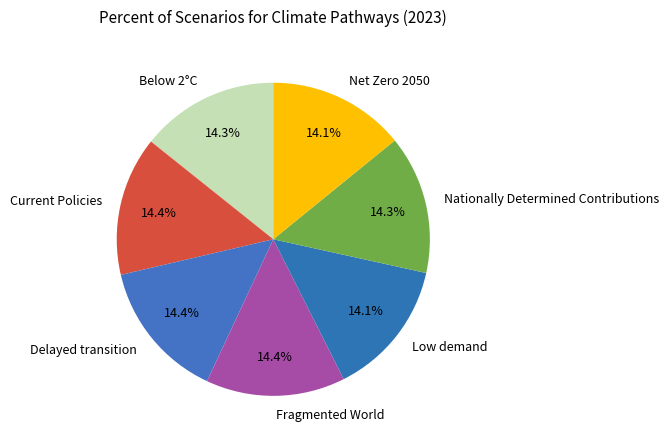

Is there any slice that represents more than half of the pie?

No